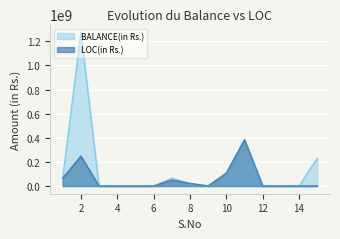

How many data points does each series have?

15